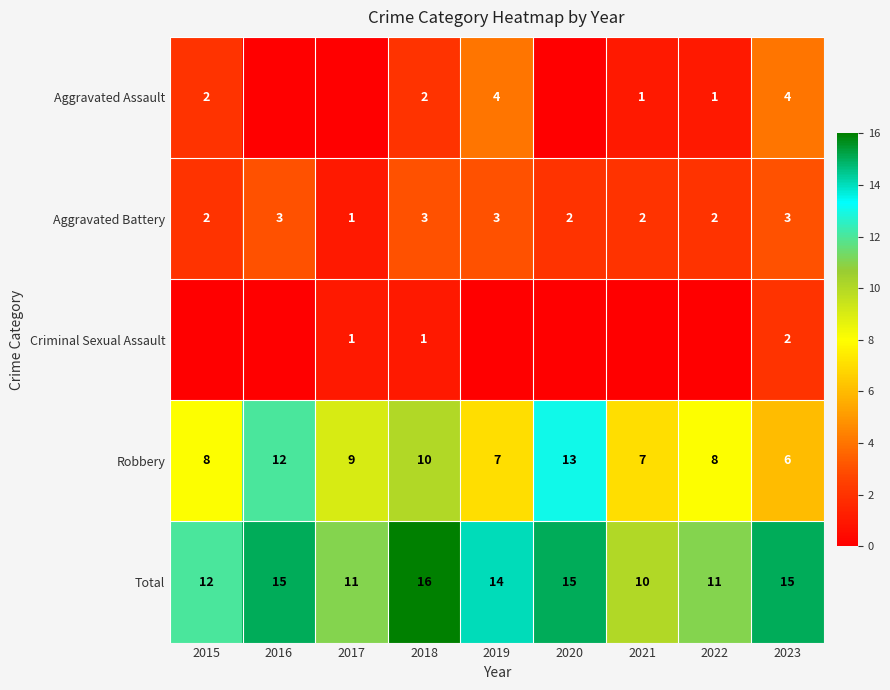

True or false: Aggravated Battery has a value of 2 at 2021.

True